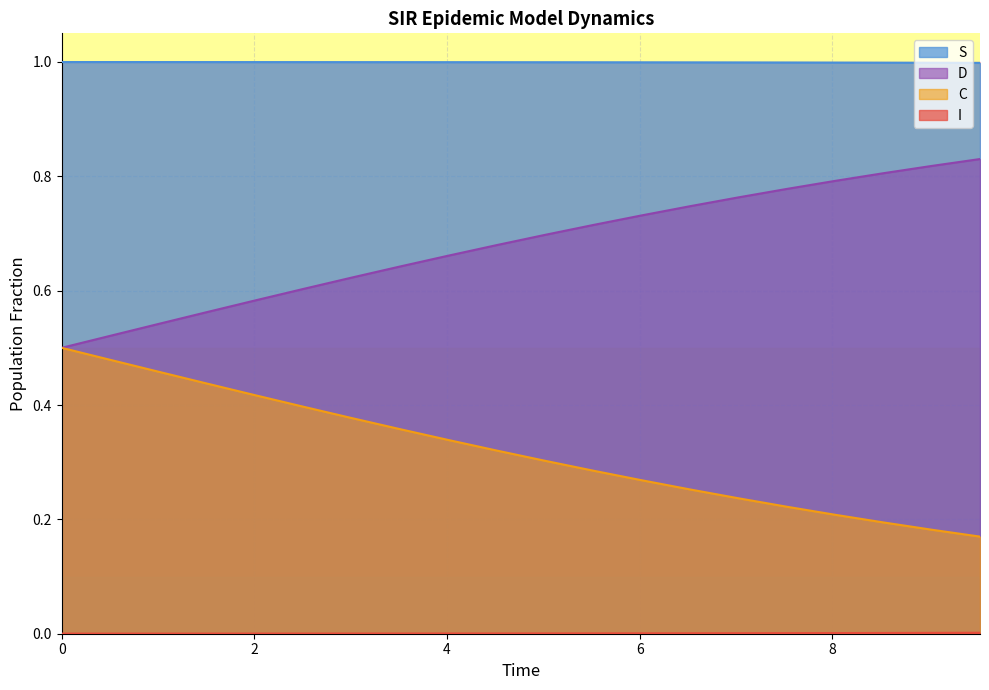

True or false: S and D cross at least once.

False